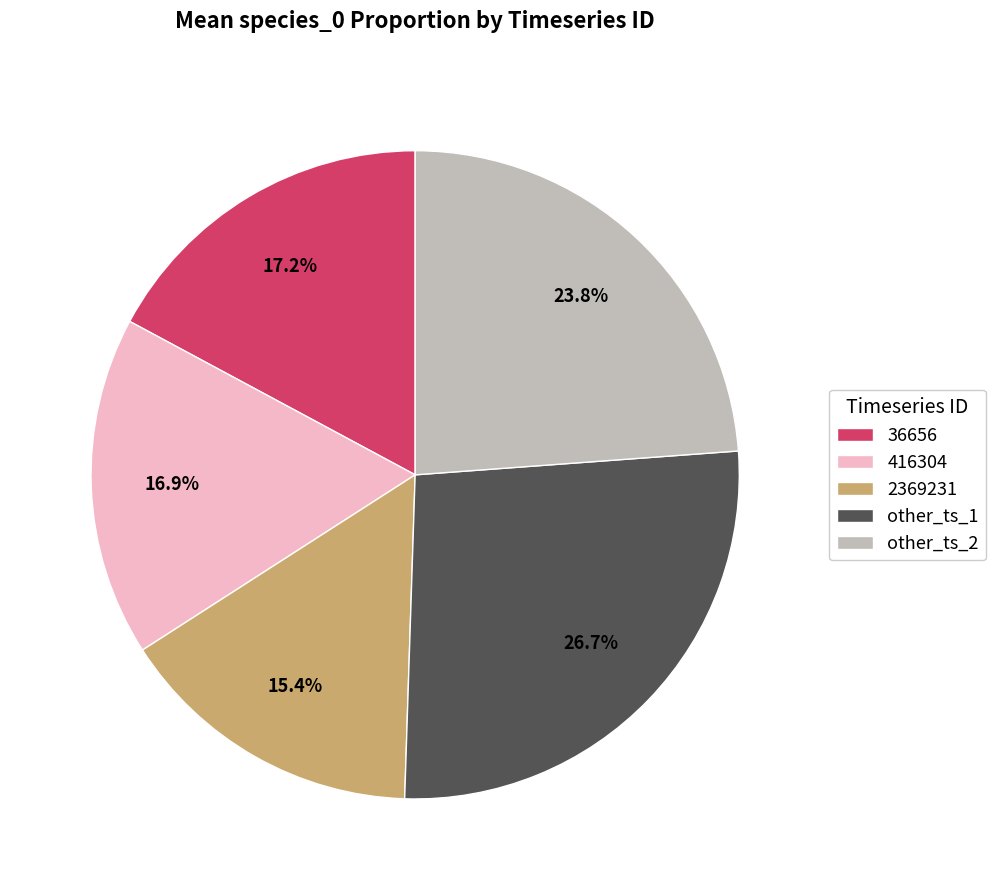

What is the smallest slice in the pie chart?

2369231